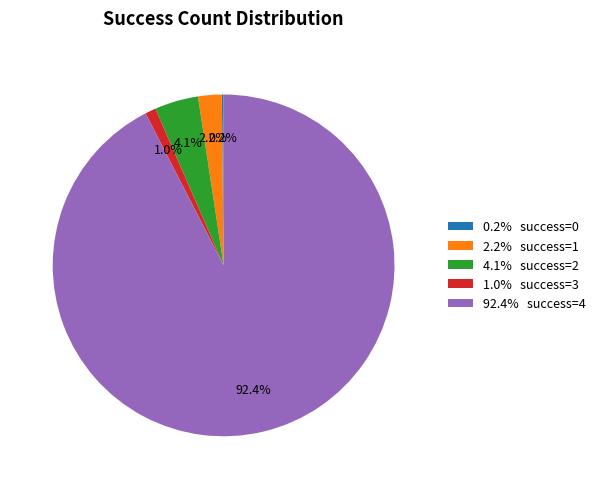

Which category has the biggest portion of the pie?

92.4% success=4